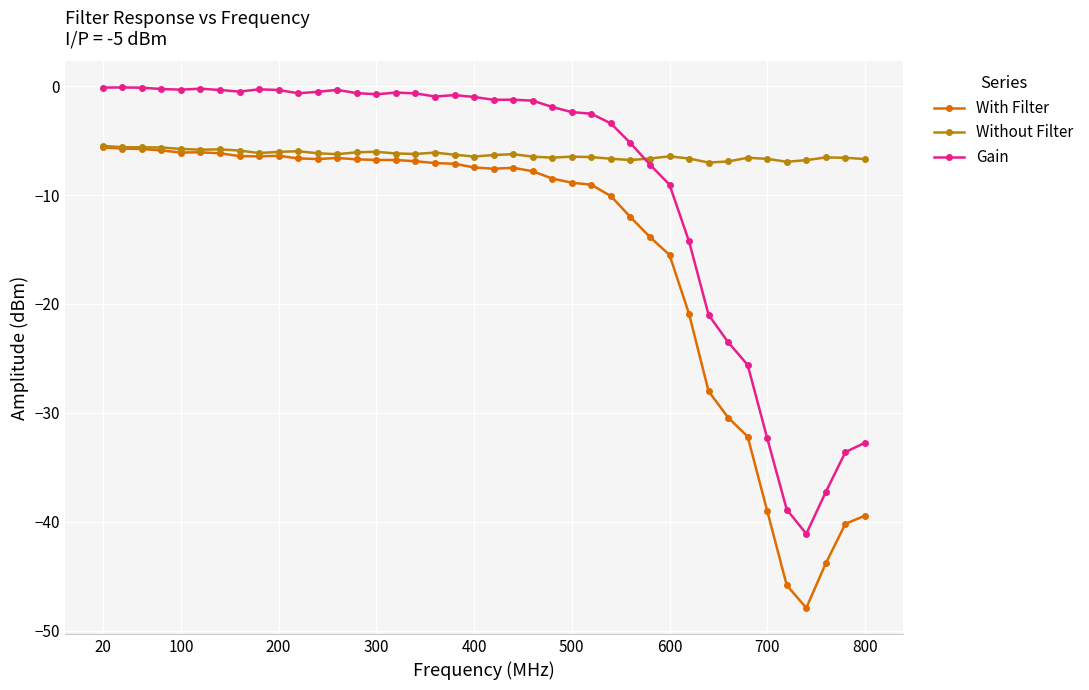

What is the value of the Gain point at the 34th from the left?

-25.6